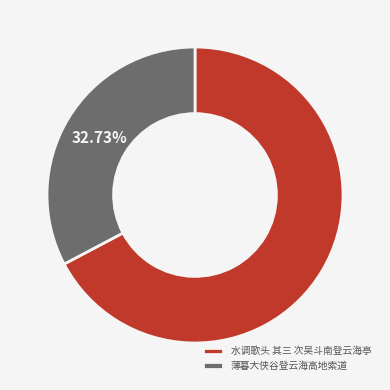

What is the ratio of the value at 水调歌头 其三 次吴斗南登云海亭 to the value at 薄暮大侠谷登云海高地索道?

2.1